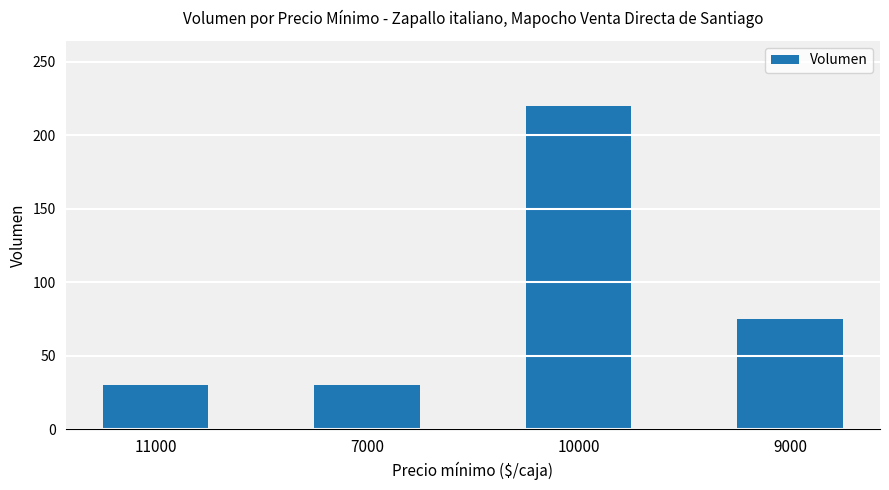

What is the label of the 2nd bar from the right?

10000